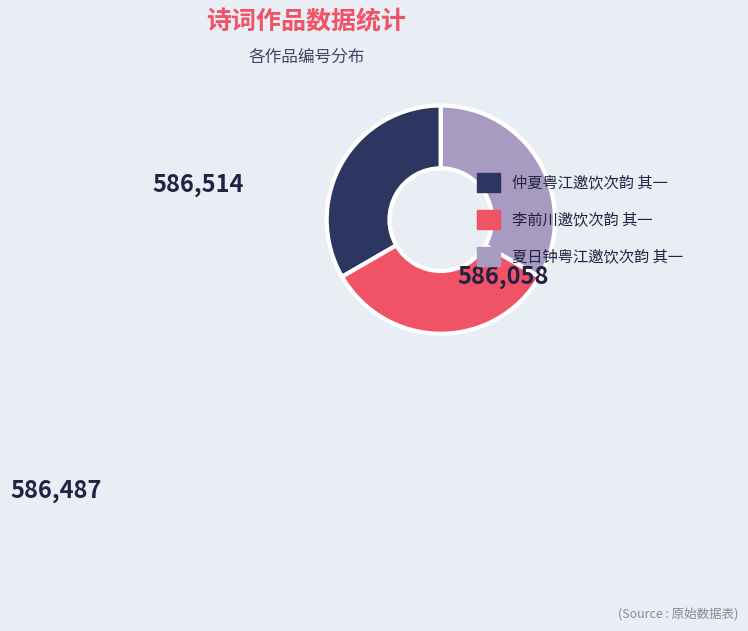

Is it true that 李前川邀饮次韵 其一 is 23% of the pie?

False